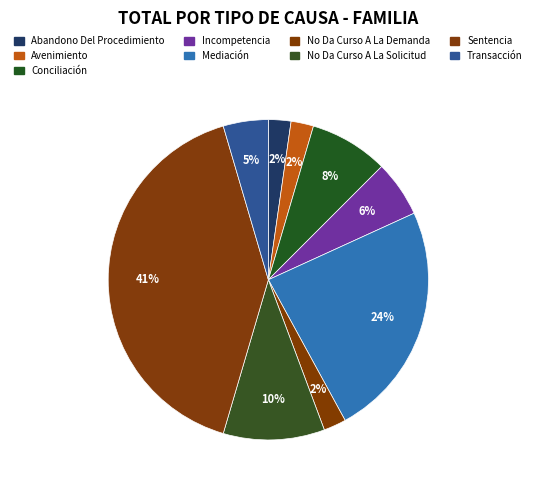

To the nearest percent, what is the combined percentage of Avenimiento and Incompetencia?

8%